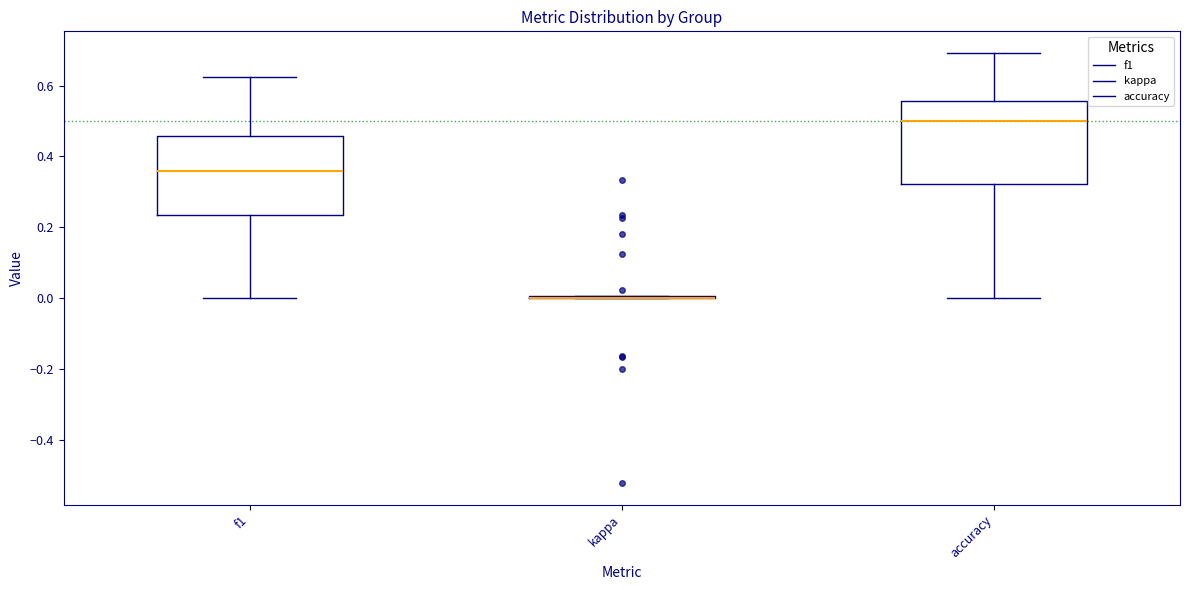

Where does the upper whisker of the box for accuracy end on the y-axis? The values are not printed on the chart, so give them approximately, as read against the axis.

0.70